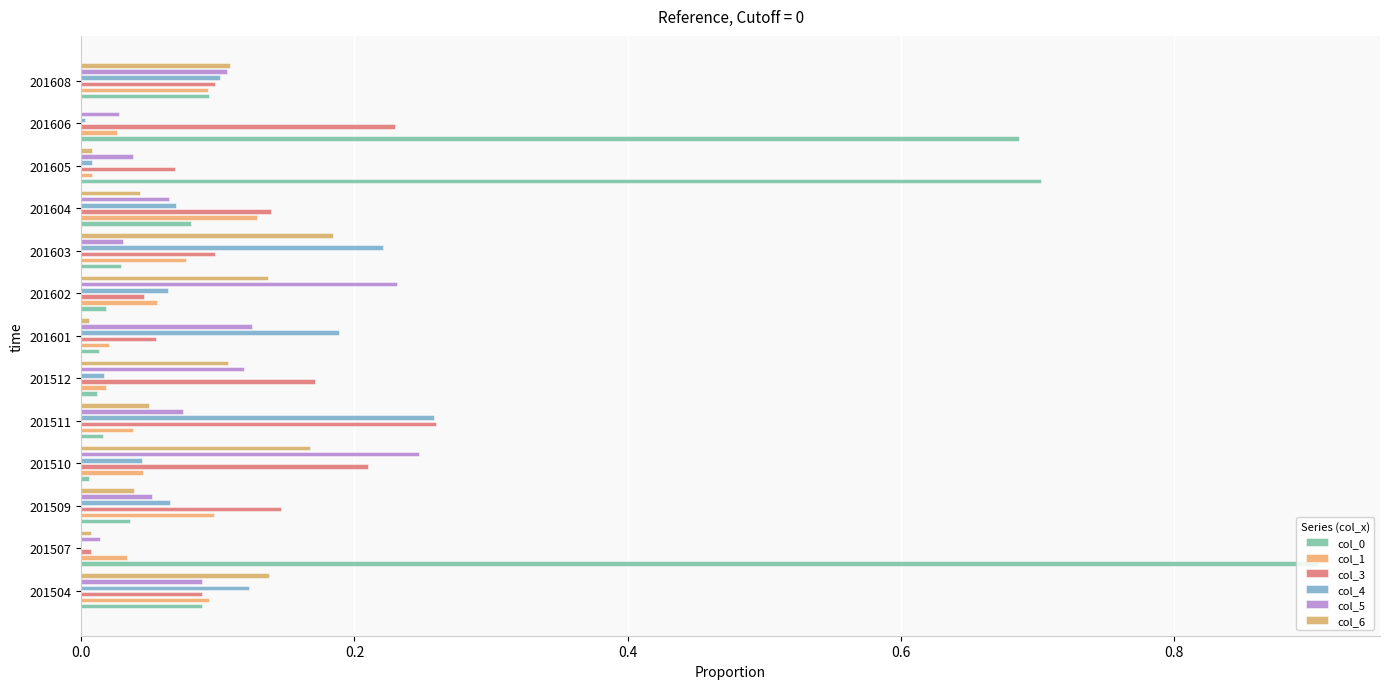

Count the number of data series in this chart.

6